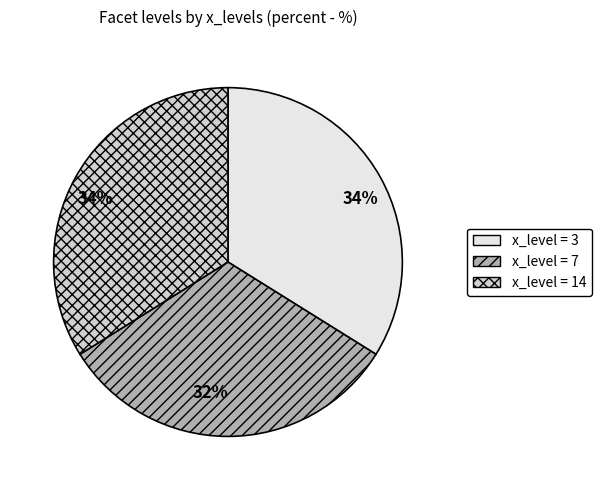

To the nearest percent, what is the average slice percentage?

33%